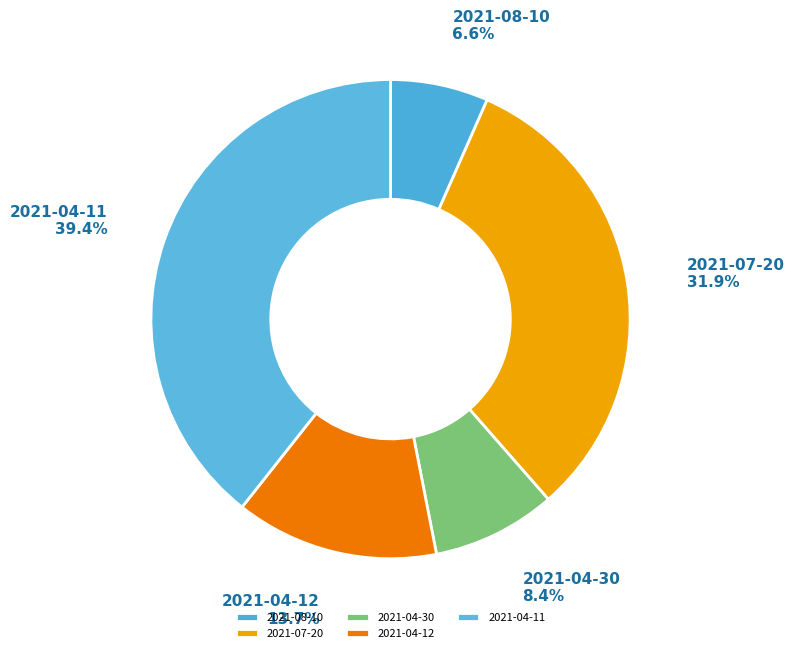

Is the sum of 2021-07-20 and 2021-04-11 greater than half?

Yes